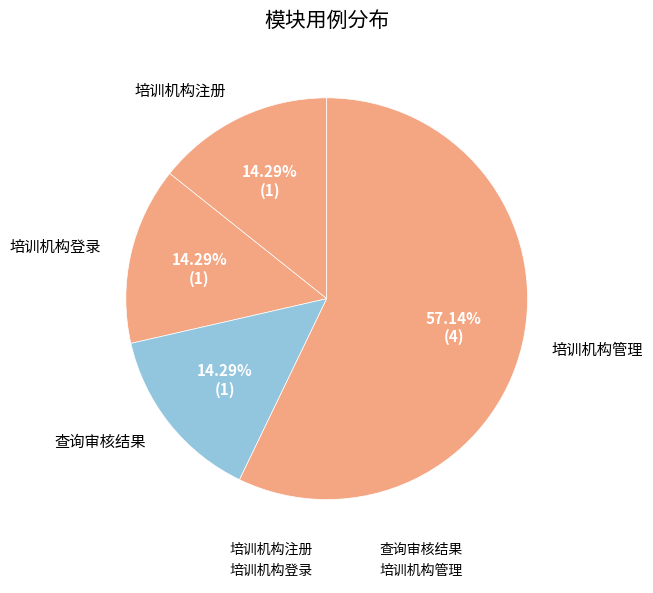

How many slices are in this pie chart?

4